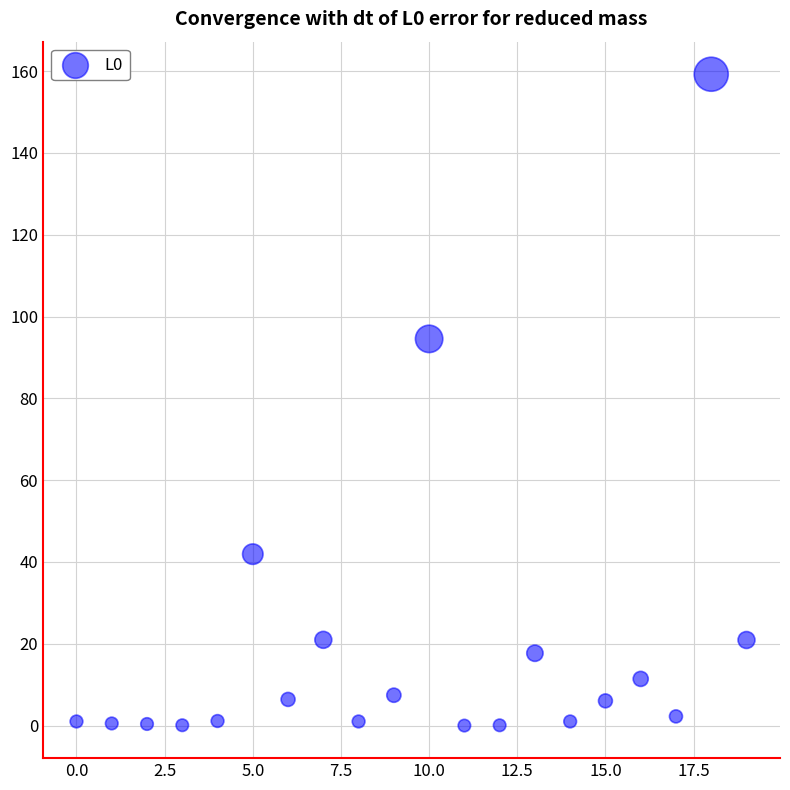

What is the range of Y values (max minus min)?

159.2